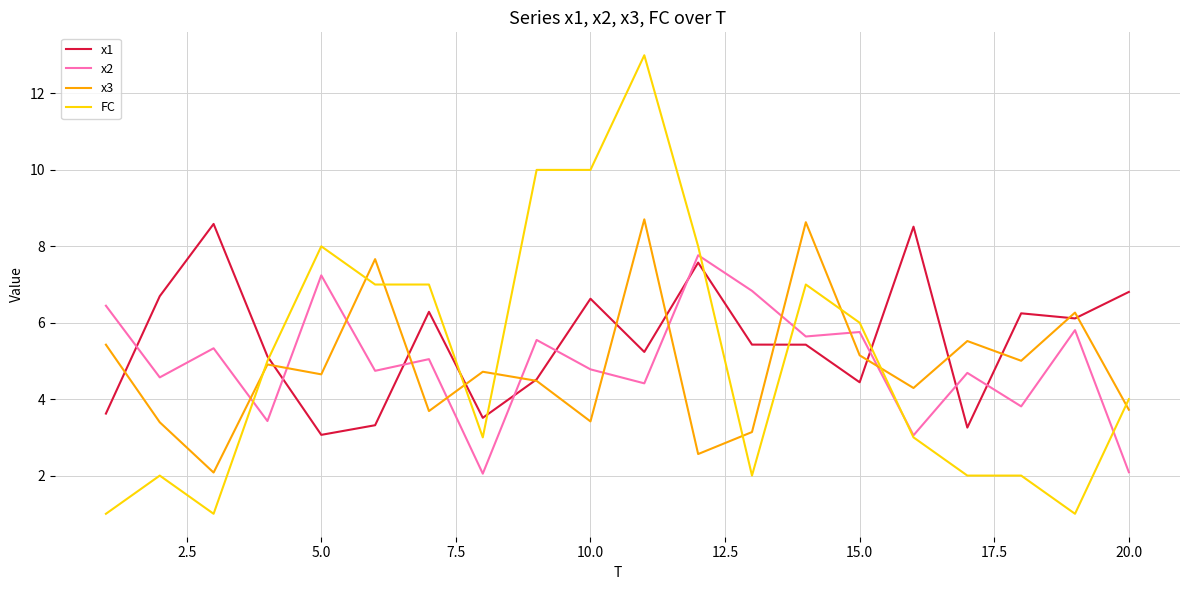

Which series has the largest range (max minus min)?

FC